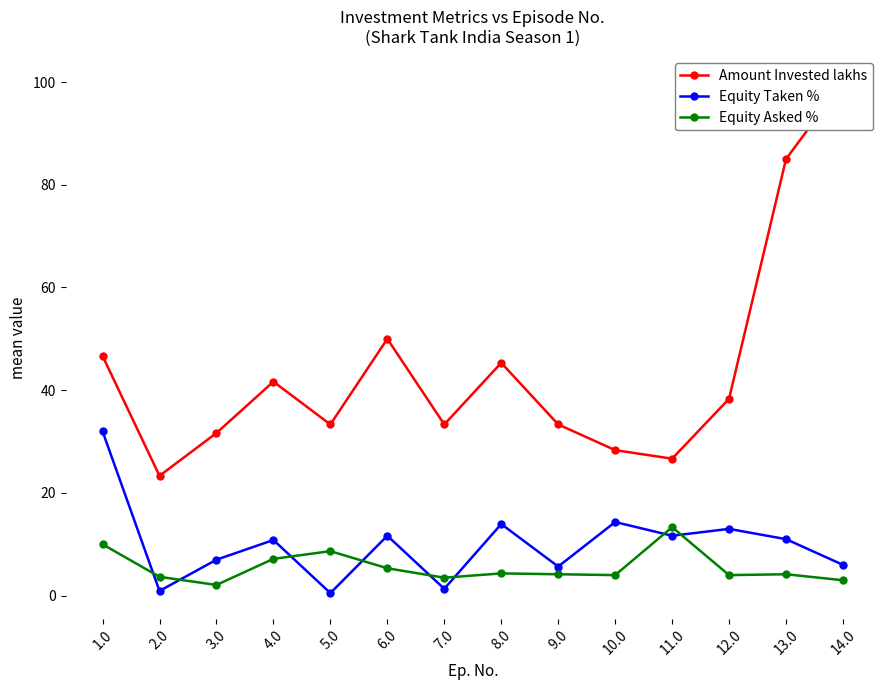

What is the average value of the Amount Invested lakhs series?

44.1